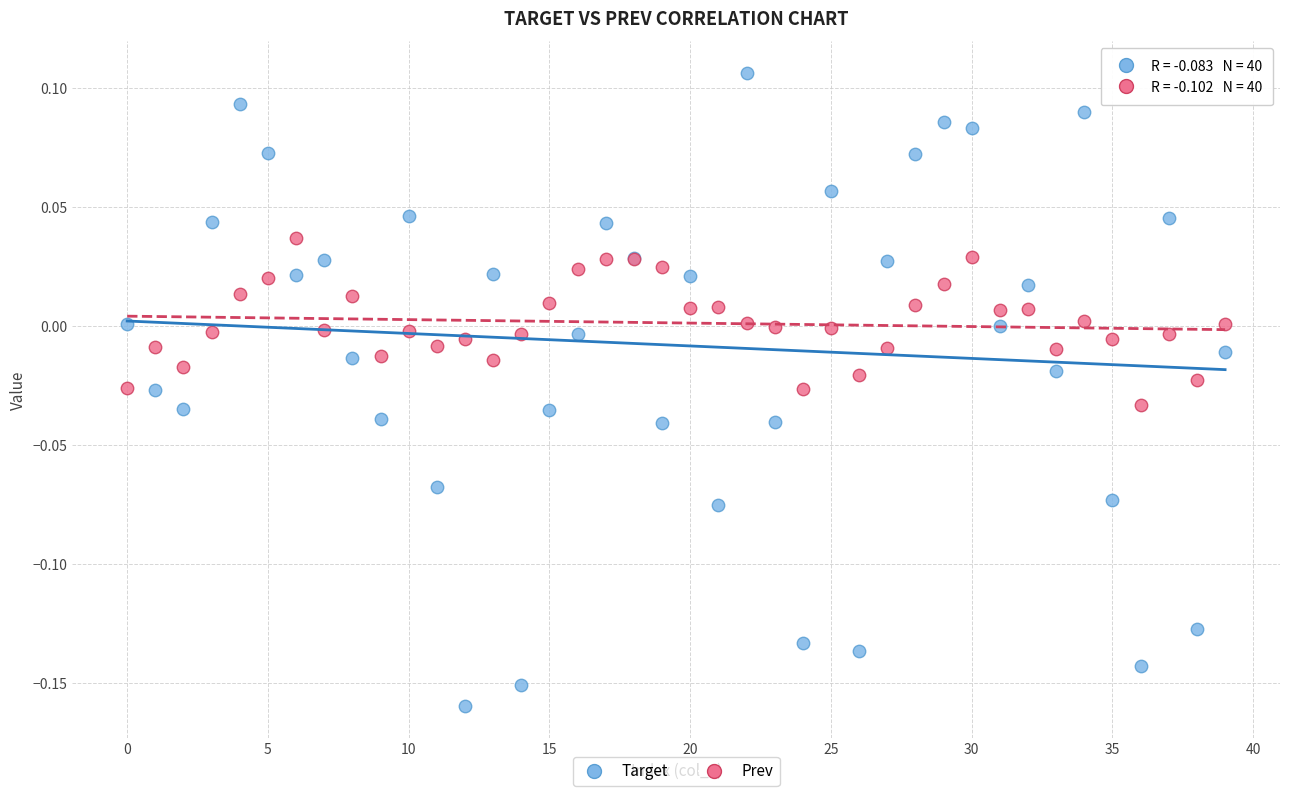

Which series has the widest spread of Y values?

Target